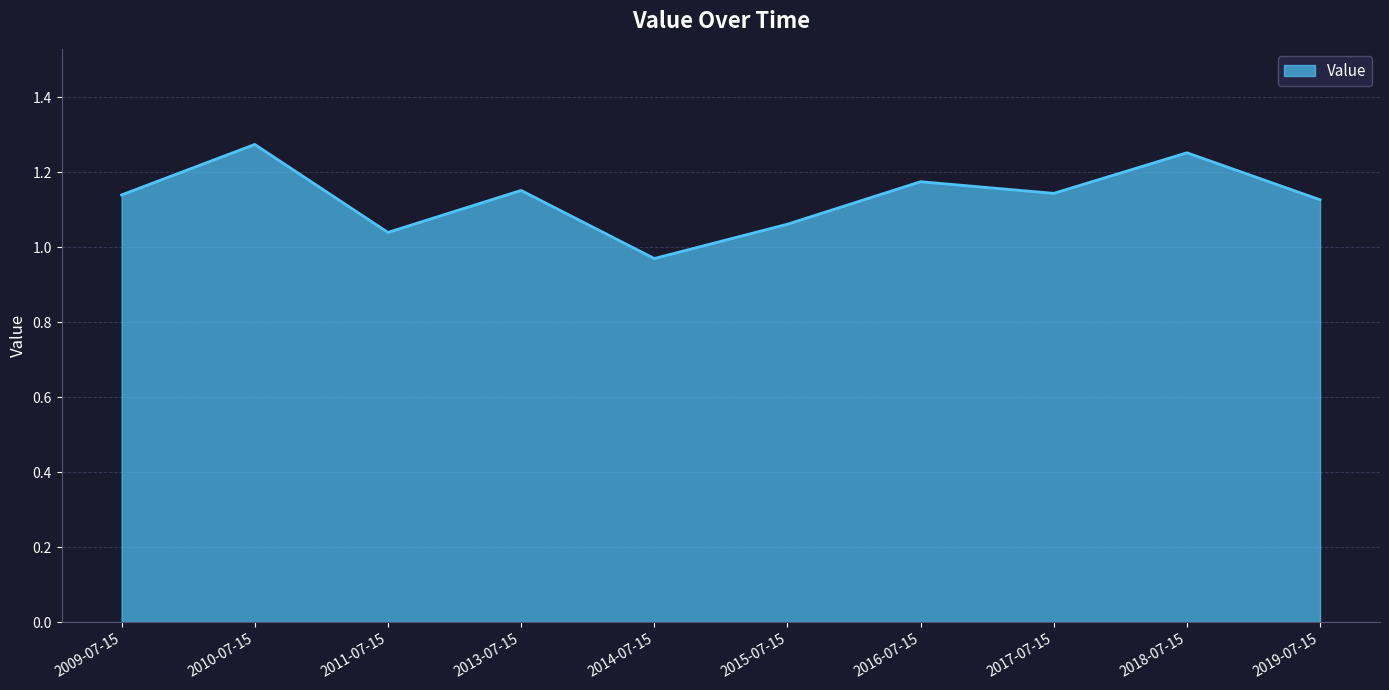

How many distinct data groups are displayed?

1